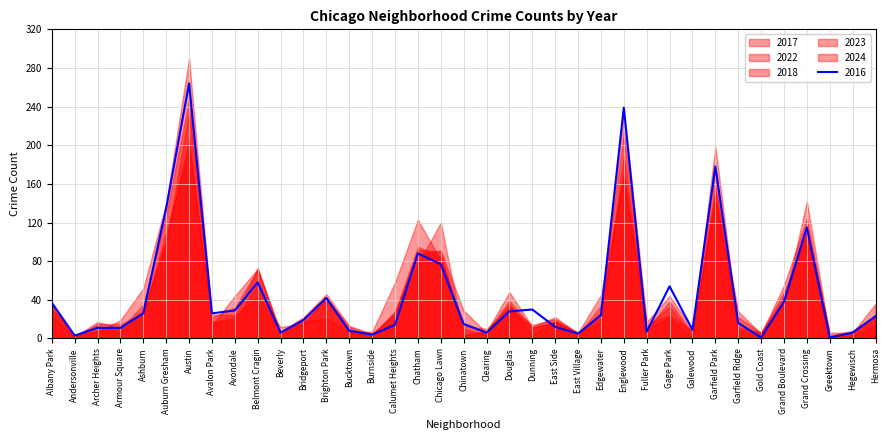

Reading left to right, list all the values displayed in this chart.

2017: Albany Park=30	Andersonville=3	Archer Heights=7	Armour Square=19	Ashburn=52	Auburn Gresham=140	Austin=290	Avalon Park=22	Avondale=32	Belmont Cragin=71	Beverly=7	Bridgeport=22	Brighton Park=46	Bucktown=13	Burnside=5	Calumet Heights=25	Chatham=92	Chicago Lawn=90	Chinatown=4	Clearing=7	Douglas=48	Dunning=12	East Side=22	East Village=5	Edgewater=21	Englewood=237	Fuller Park=17	Gage Park=44	Galewood=10	Garfield Park=175	Garfield Ridge=12	Gold Coast=6	Grand Boulevard=37	Grand Crossing=142	Greektown=2	Hegewisch=4	Hermosa=23
2023: Albany Park=32	Andersonville=2	Archer Heights=17	Armour Square=11	Ashburn=29	Auburn Gresham=98	Austin=235	Avalon Park=25	Avondale=24	Belmont Cragin=43	Beverly=12	Bridgeport=15	Brighton Park=41	Bucktown=6	Burnside=7	Calumet Heights=58	Chatham=123	Chicago Lawn=81	Chinatown=10	Clearing=4	Douglas=33	Dunning=14	East Side=20	East Village=6	Edgewater=16	Englewood=189	Fuller Park=14	Gage Park=24	Galewood=8	Garfield Park=155	Garfield Ridge=28	Gold Coast=5	Grand Boulevard=55	Grand Crossing=124	Greektown=3	Hegewisch=8	Hermosa=24
2024: Albany Park=24	Andersonville=1	Archer Heights=13	Armour Square=6	Ashburn=27	Auburn Gresham=102	Austin=206	Avalon Park=17	Avondale=22	Belmont Cragin=73	Beverly=5	Bridgeport=18	Brighton Park=20	Bucktown=7	Burnside=4	Calumet Heights=27	Chatham=95	Chicago Lawn=84	Chinatown=13	Clearing=10	Douglas=31	Dunning=11	East Side=17	East Village=6	Edgewater=45	Englewood=166	Fuller Park=10	Gage Park=38	Galewood=6	Garfield Park=143	Garfield Ridge=22	Gold Coast=6	Grand Boulevard=40	Grand Crossing=113	Greektown=6	Hegewisch=6	Hermosa=36
2022: Albany Park=35	Andersonville=1	Archer Heights=15	Armour Square=15	Ashburn=26	Auburn Gresham=110	Austin=197	Avalon Park=17	Avondale=19	Belmont Cragin=55	Beverly=7	Bridgeport=21	Brighton Park=42	Bucktown=12	Burnside=3	Calumet Heights=28	Chatham=87	Chicago Lawn=91	Chinatown=29	Clearing=6	Douglas=36	Dunning=4	East Side=18	East Village=4	Edgewater=34	Englewood=213	Fuller Park=12	Gage Park=33	Galewood=4	Garfield Park=150	Garfield Ridge=8	Gold Coast=3	Grand Boulevard=44	Grand Crossing=109	Greektown=2	Hegewisch=3	Hermosa=14
2018: Albany Park=35	Andersonville=3	Archer Heights=8	Armour Square=10	Ashburn=35	Auburn Gresham=128	Austin=247	Avalon Park=14	Avondale=44	Belmont Cragin=72	Beverly=4	Bridgeport=16	Brighton Park=41	Bucktown=6	Burnside=3	Calumet Heights=19	Chatham=77	Chicago Lawn=120	Chinatown=3	Clearing=7	Douglas=39	Dunning=11	East Side=17	East Village=6	Edgewater=27	Englewood=172	Fuller Park=10	Gage Park=21	Galewood=1	Garfield Park=199	Garfield Ridge=10	Gold Coast=6	Grand Boulevard=48	Grand Crossing=105	Greektown=2	Hegewisch=6	Hermosa=24
2016: Albany Park=37	Andersonville=3	Archer Heights=11	Armour Square=11	Ashburn=26	Auburn Gresham=135	Austin=264	Avalon Park=26	Avondale=29	Belmont Cragin=58	Beverly=6	Bridgeport=19	Brighton Park=42	Bucktown=8	Burnside=4	Calumet Heights=14	Chatham=88	Chicago Lawn=77	Chinatown=15	Clearing=6	Douglas=28	Dunning=30	East Side=12	East Village=5	Edgewater=24	Englewood=239	Fuller Park=7	Gage Park=54	Galewood=9	Garfield Park=178	Garfield Ridge=16	Gold Coast=1	Grand Boulevard=38	Grand Crossing=115	Greektown=1	Hegewisch=6	Hermosa=23